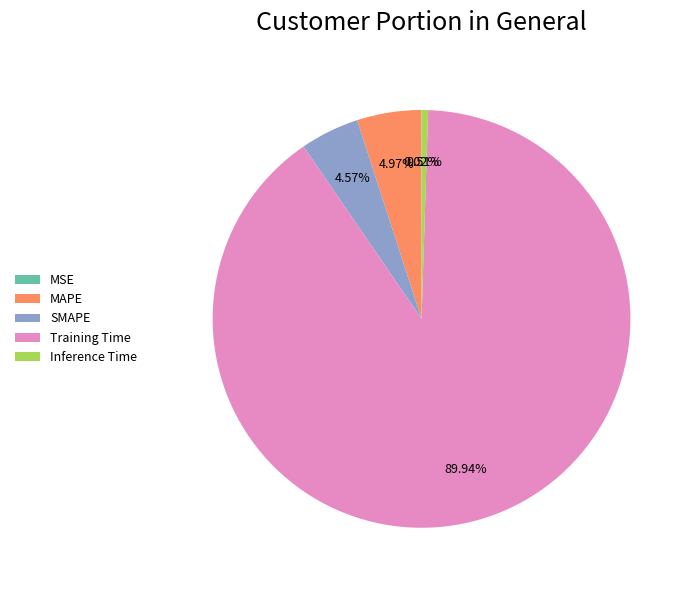

To the nearest percent, what percentage of the pie is Training Time?

90%